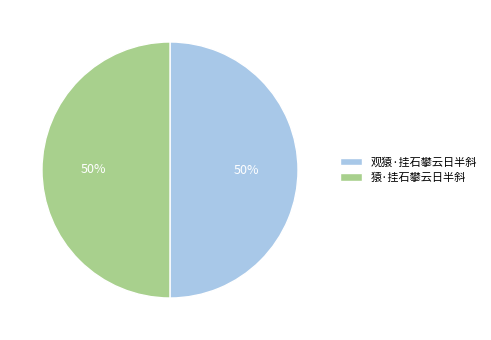

How many segments does this pie chart have?

2